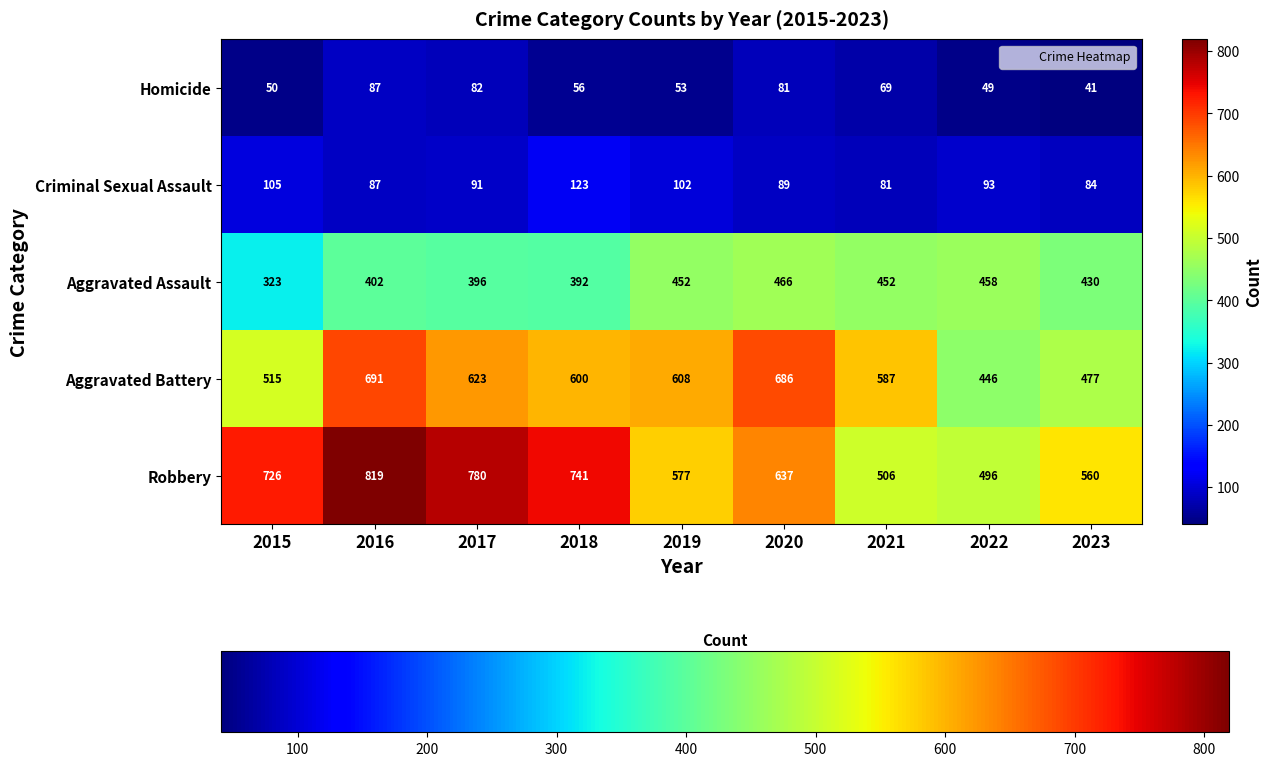

How many values in the Homicide series are below 56?

4